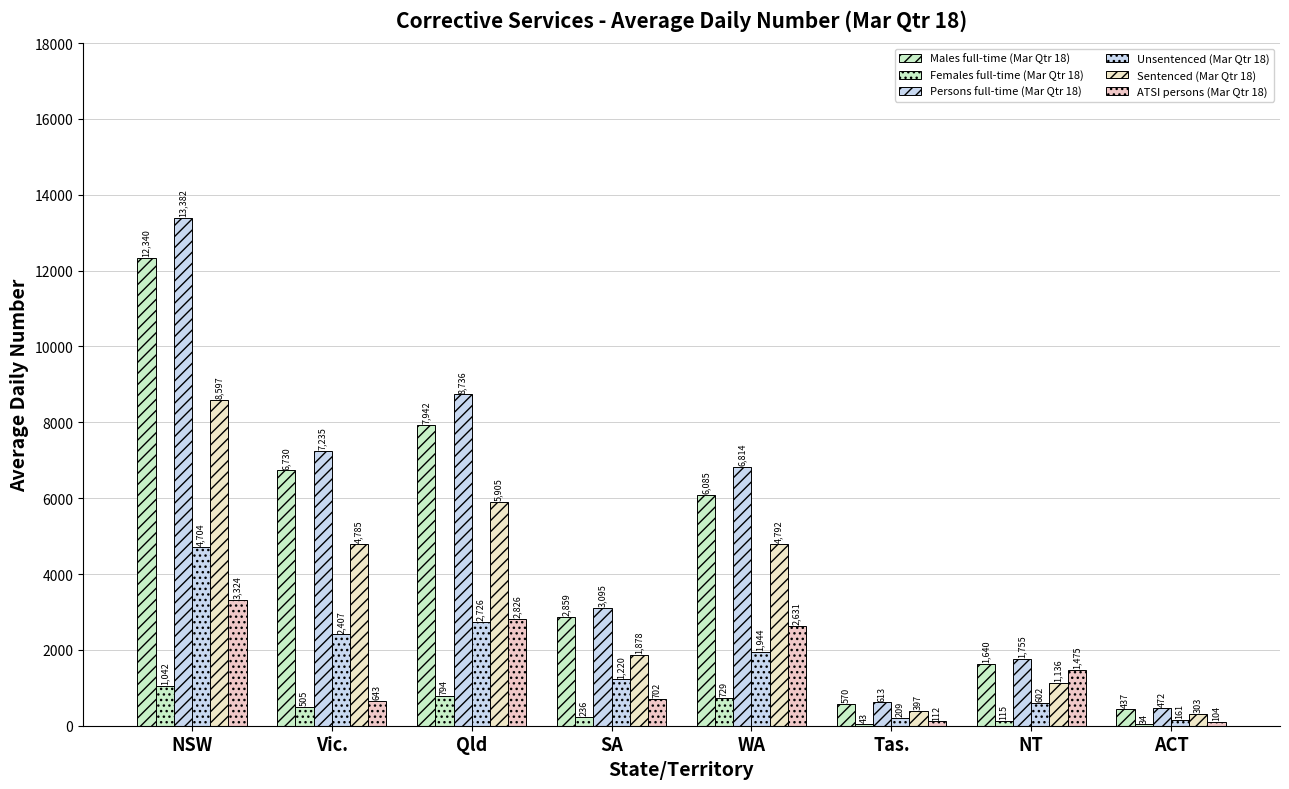

How many distinct data groups are displayed?

6